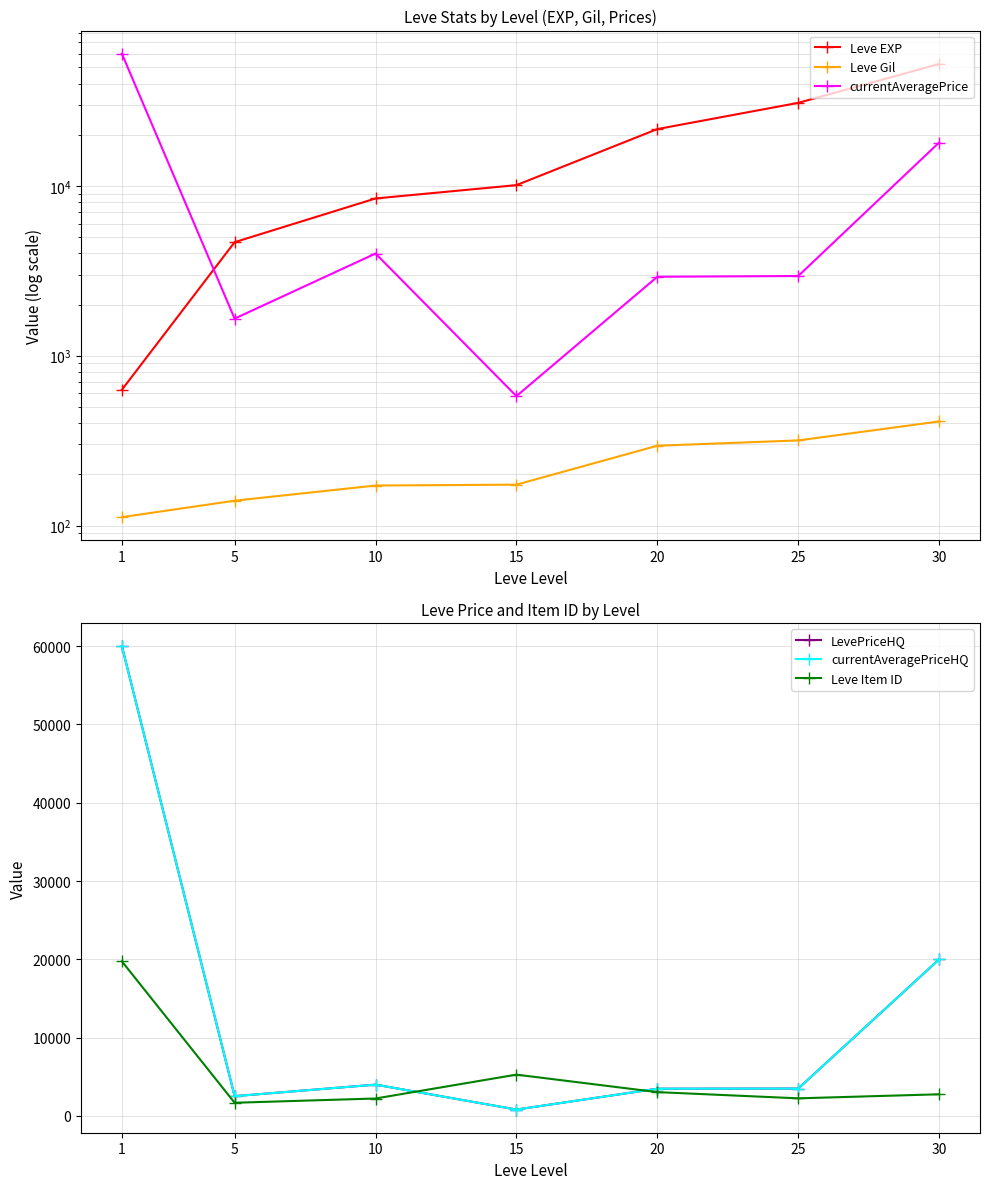

The Leve EXP series shows 52220 at 30. True or false?

True